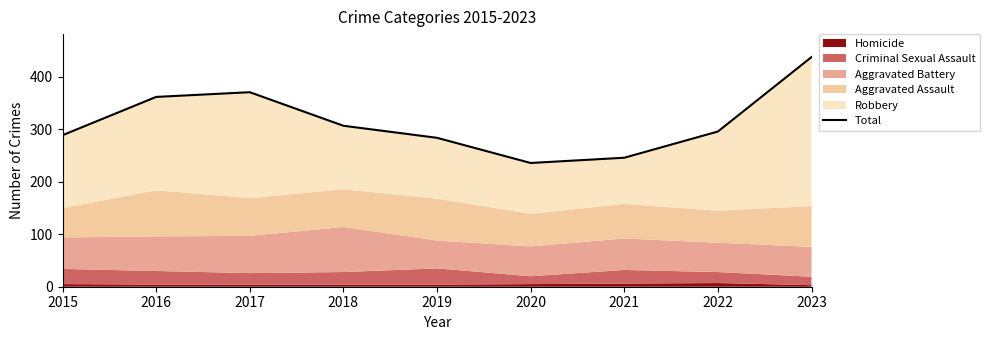

What is the sum of the values at 2018 and 2020?

543